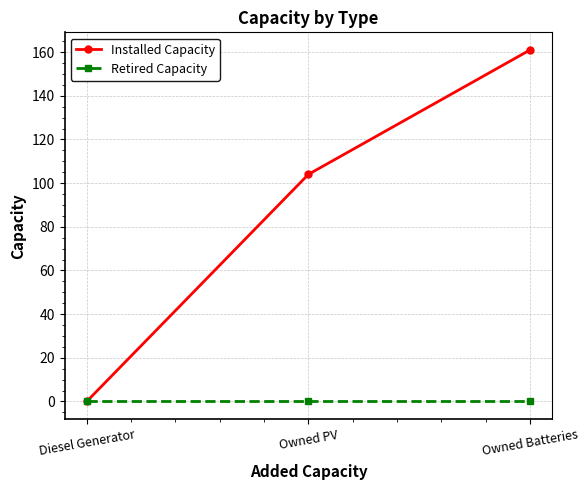

True or false: Installed Capacity has a value of 37 at Owned PV.

False